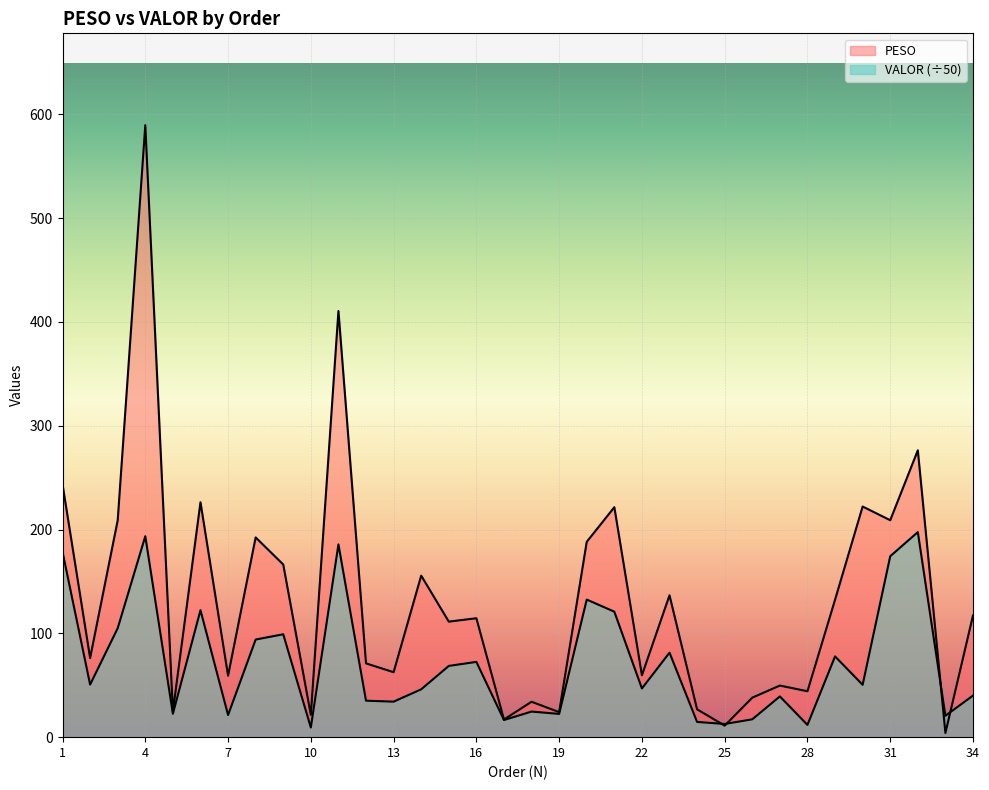

Between which two adjacent categories do VALOR and PESO first intersect?

24 and 25